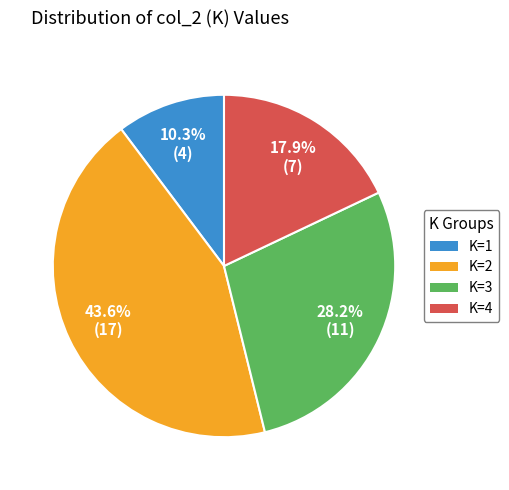

Does any single category account for the majority?

No